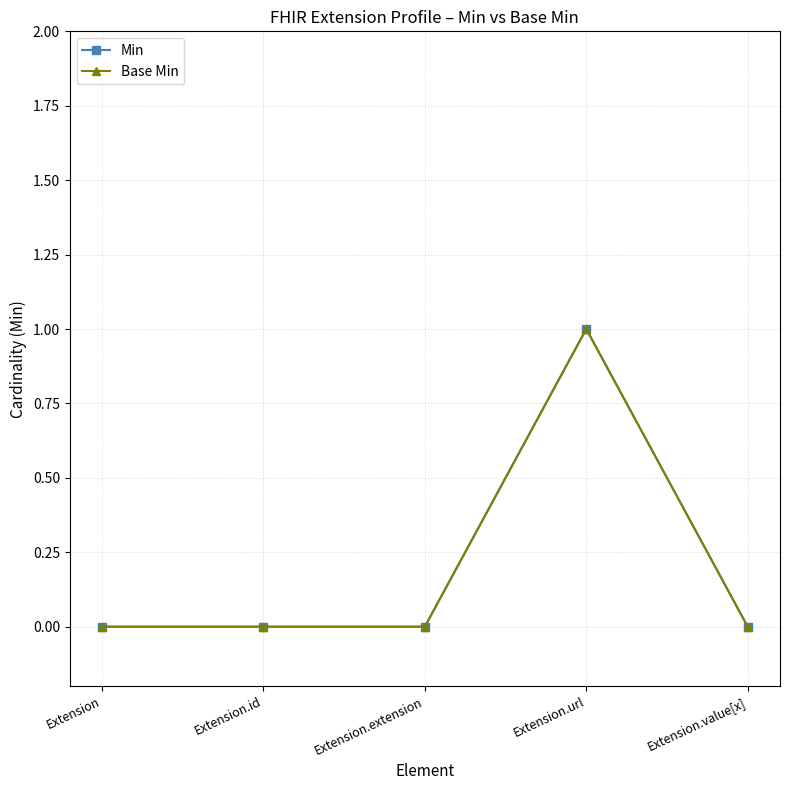

What position from the left is Extension.extension?

3